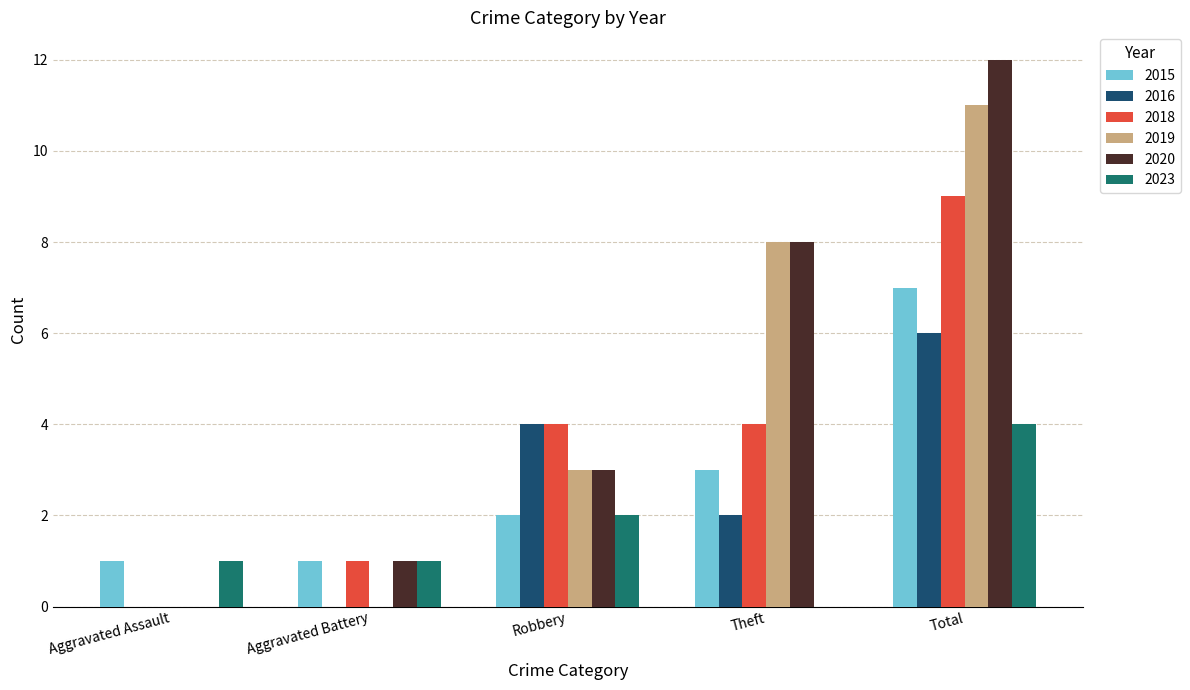

What is the sum of all 2020 values?

24